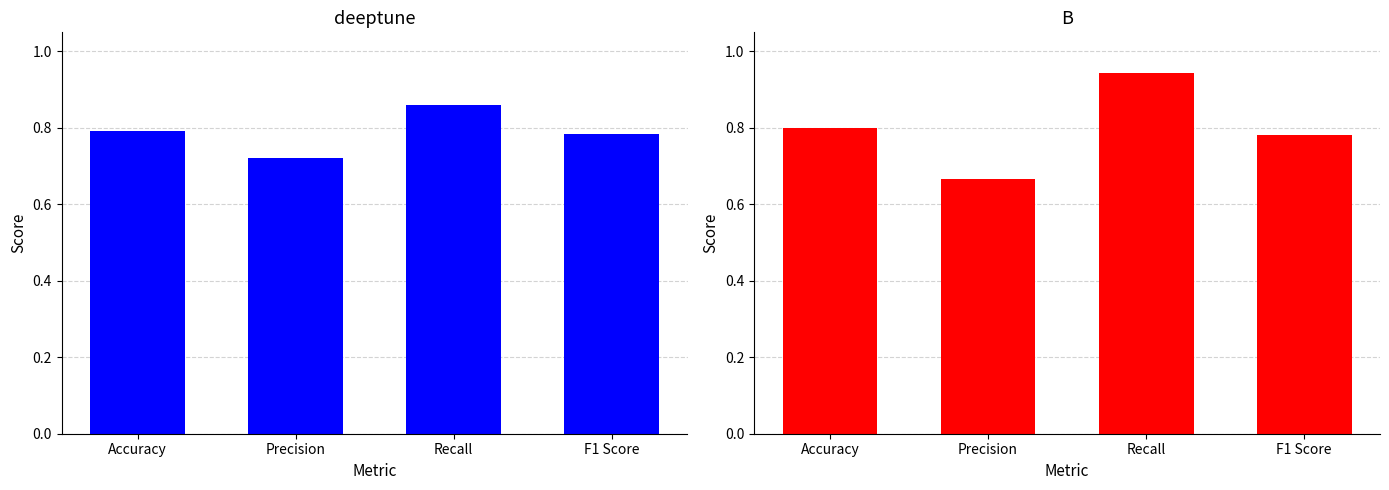

What is the value of the deeptune bar at the 3rd from the left?

0.9